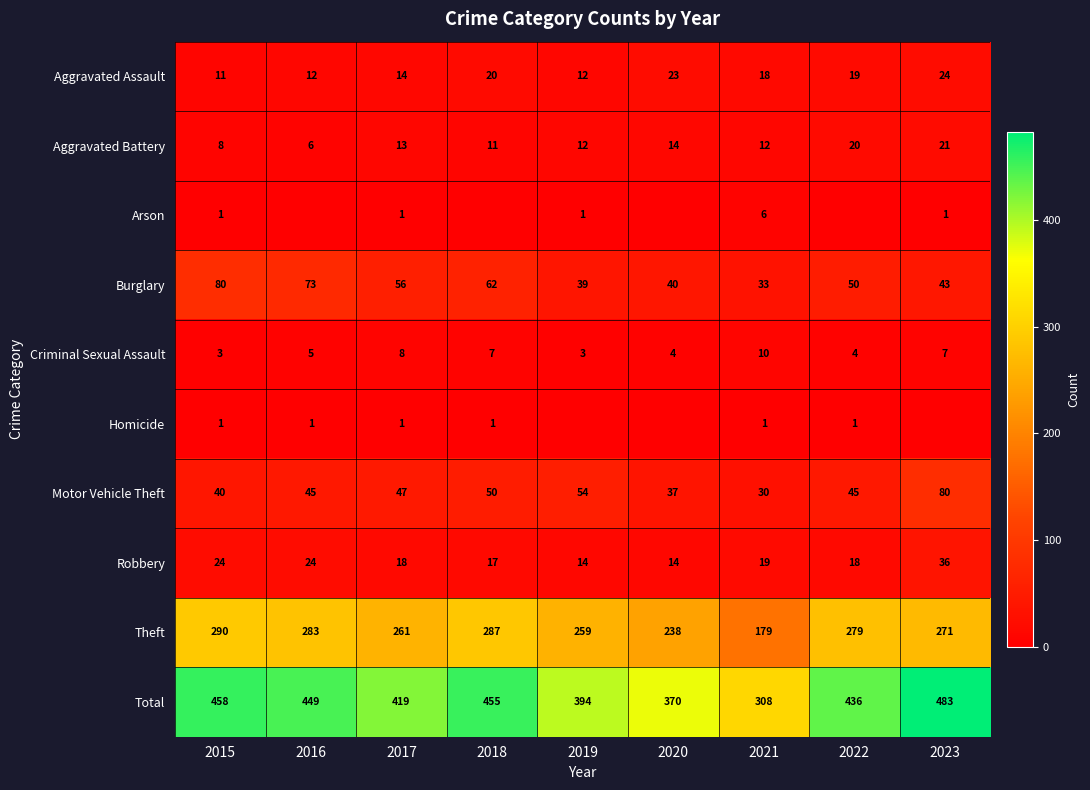

Is the value of Total at 2016 greater than the value of Burglary at 2021?

Yes